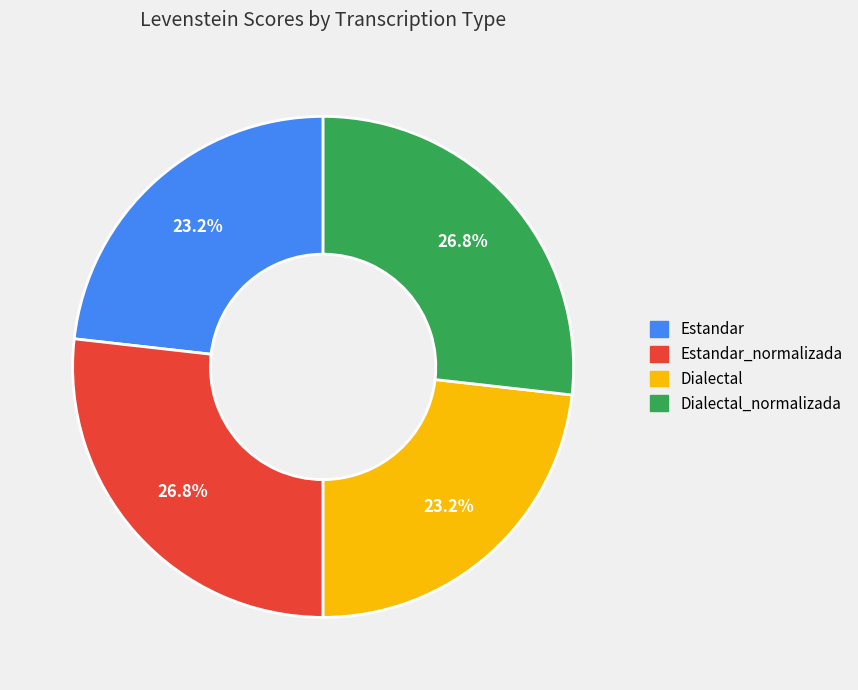

To the nearest percent, what is the average slice percentage?

25%